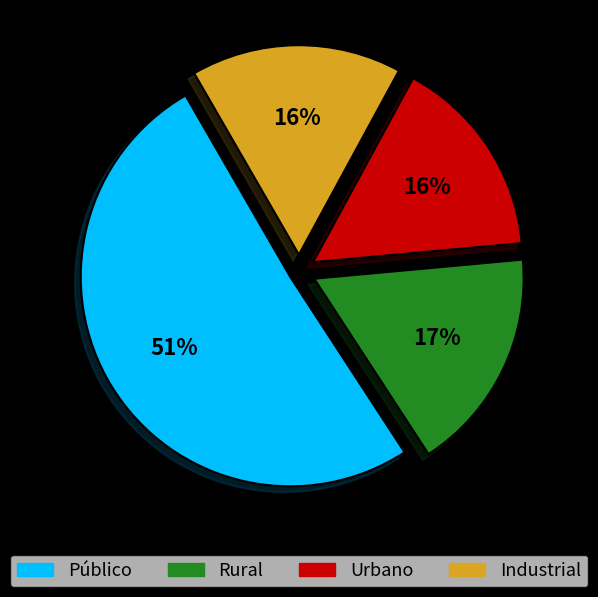

Does any single category account for the majority?

Yes